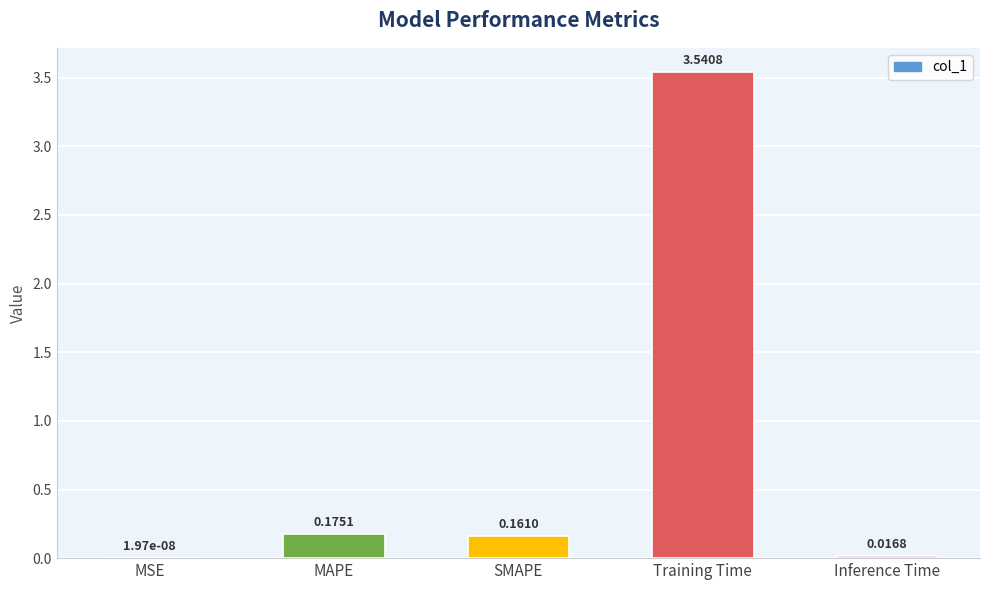

What is the change in value from MAPE to Training Time?

+3.4